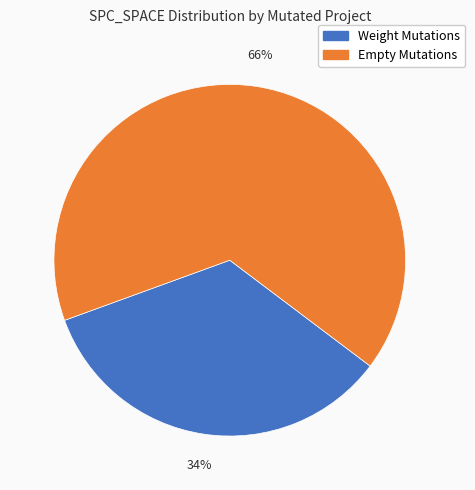

To the nearest percent, what is the difference between the largest and smallest slice percentages?

32%